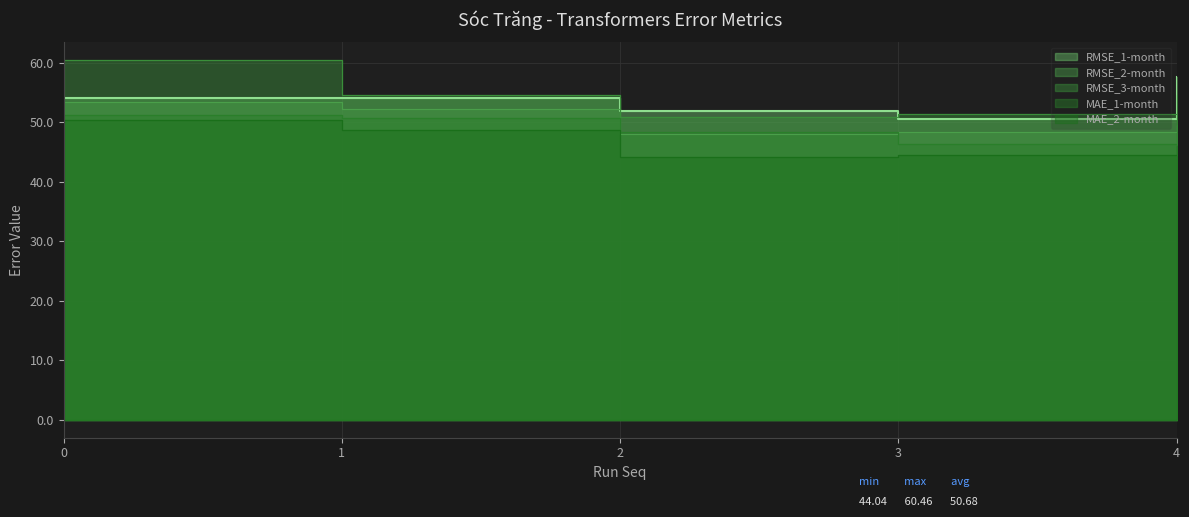

Reading left to right, transcribe all the data shown in this chart.

RMSE_1-month: 0=54.1	1=54.2	2=51.9	3=50.5	4=57.6
RMSE_2-month: 0=53.5	1=52.3	2=48.1	3=48.4	4=49.6
RMSE_3-month: 0=60.5	1=54.6	2=50.9	3=51.5	4=44.0
MAE_1-month: 0=51.3	1=50.8	2=48.4	3=46.3	4=54.7
MAE_2-month: 0=50.4	1=48.8	2=44.2	3=44.6	4=46.1